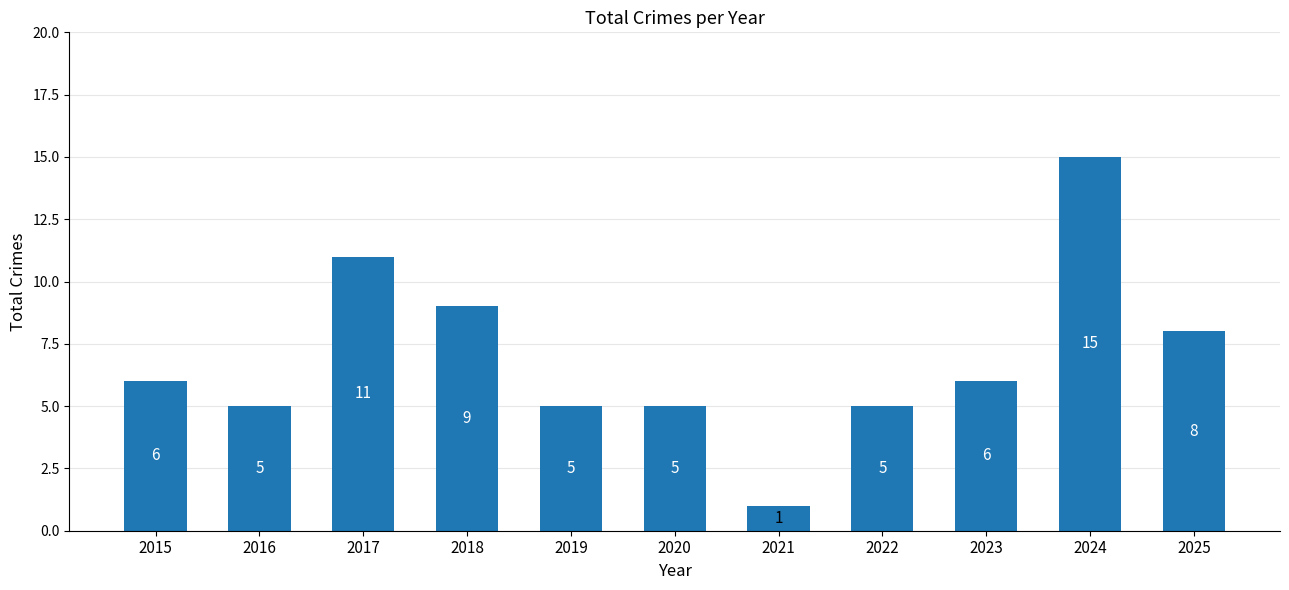

What is the value of the 3rd bar from the left?

11